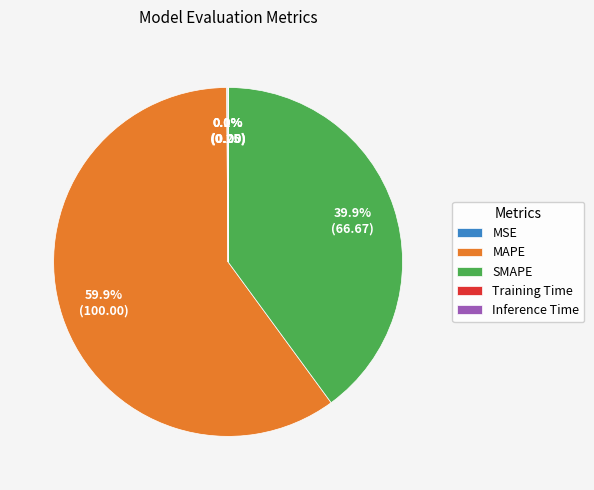

Which category has the biggest portion of the pie?

MAPE